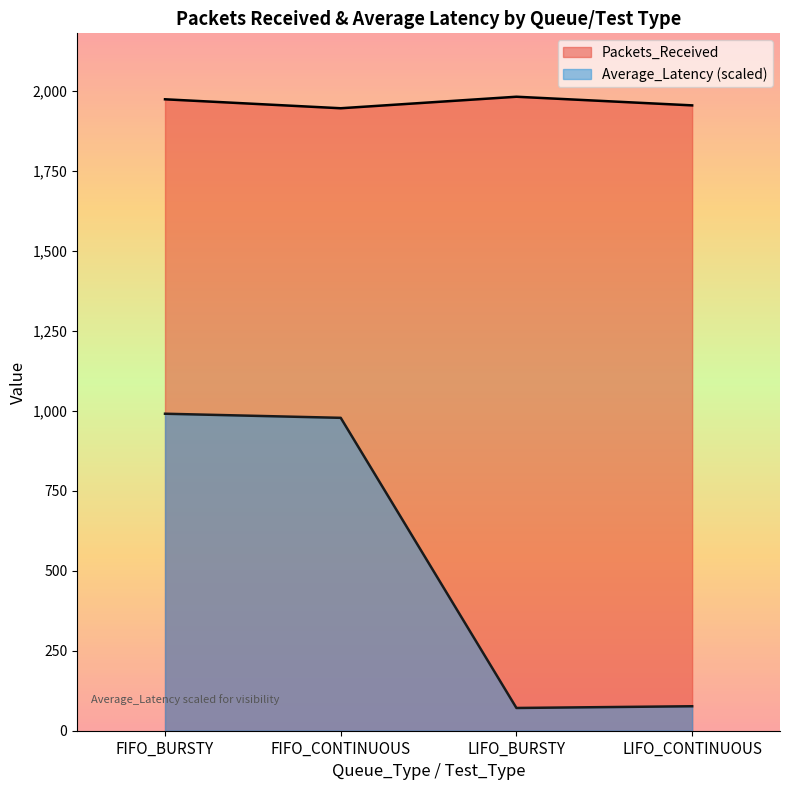

What is the minimum value shown in the chart?

71.1